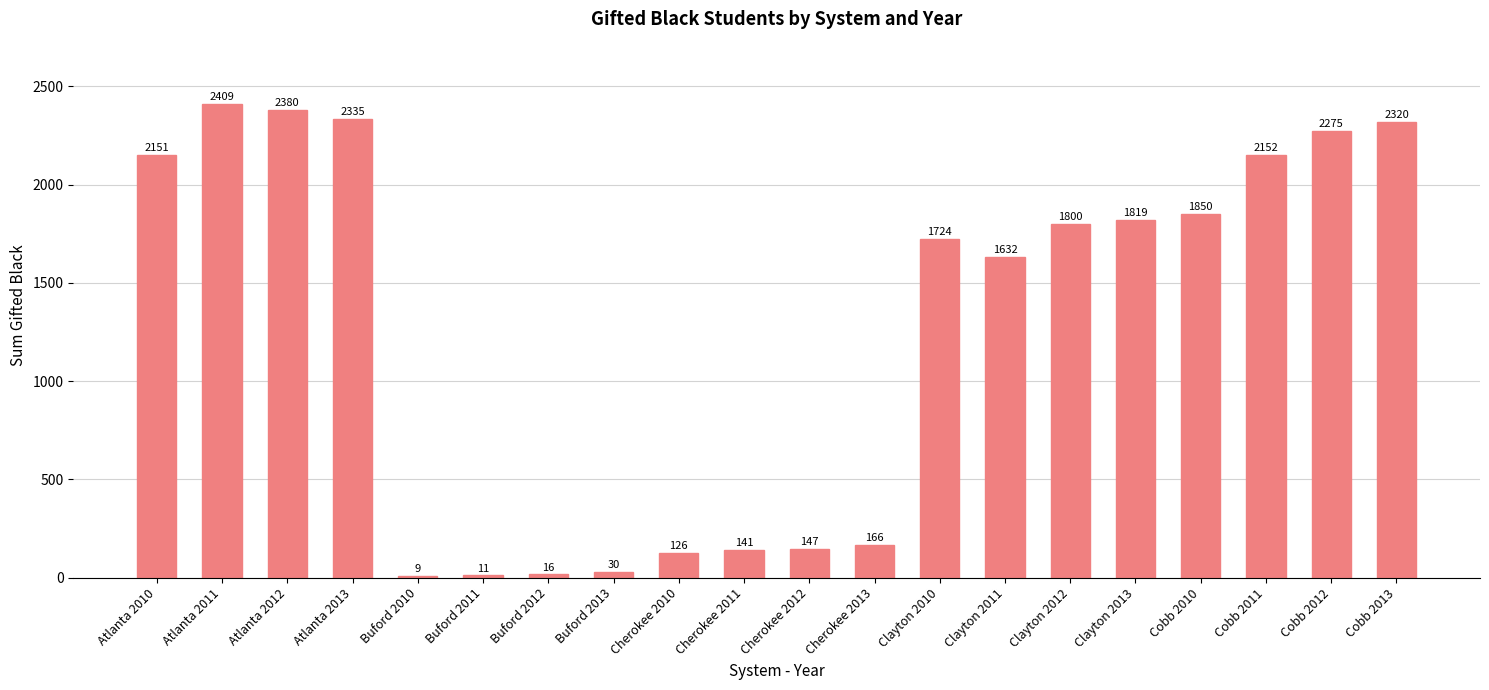

Rank the categories by value from lowest to highest.

Buford 2010, Buford 2011, Buford 2012, Buford 2013, Cherokee 2010, Cherokee 2011, Cherokee 2012, Cherokee 2013, Clayton 2011, Clayton 2010, Clayton 2012, Clayton 2013, Cobb 2010, Atlanta 2010, Cobb 2011, Cobb 2012, Cobb 2013, Atlanta 2013, Atlanta 2012, Atlanta 2011